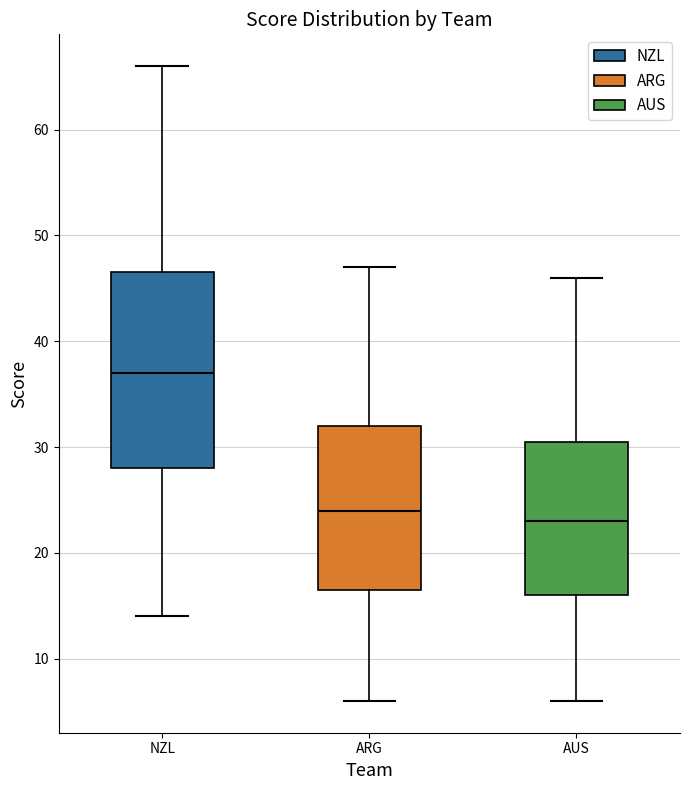

Reading left to right, read every box against the y-axis: the position of its median line, the range the box covers, and the ends of its whiskers. The values are not printed on the chart, so give them approximately, as read against the axis.

NZL: median 37, box 28 to 47, whiskers 14 to 66
ARG: median 24, box 17 to 32, whiskers 6 to 47
AUS: median 23, box 16 to 31, whiskers 6 to 46